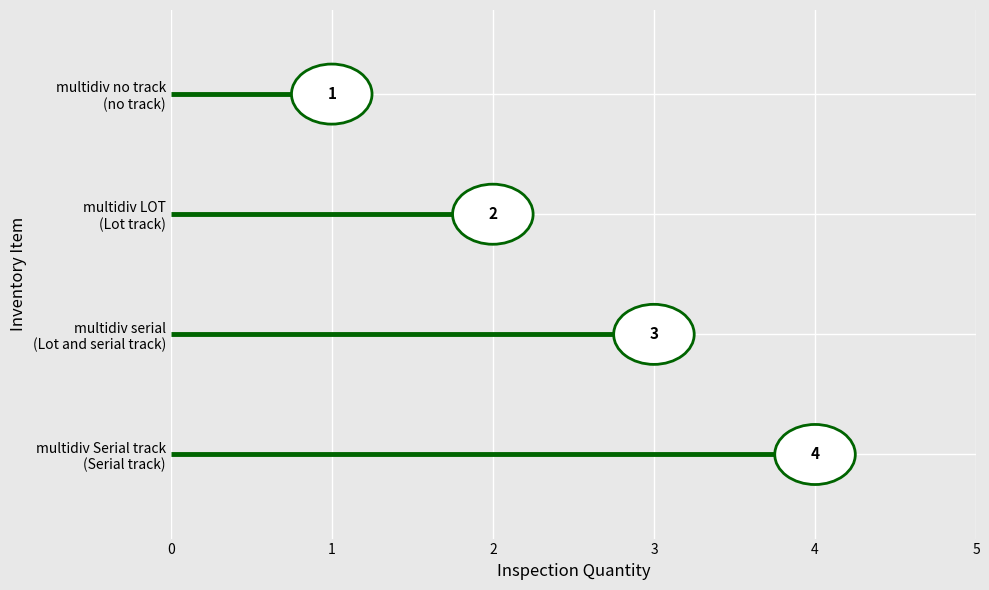

What is the label of the 4th bar from the right?

multidiv Serial track
(Serial track)